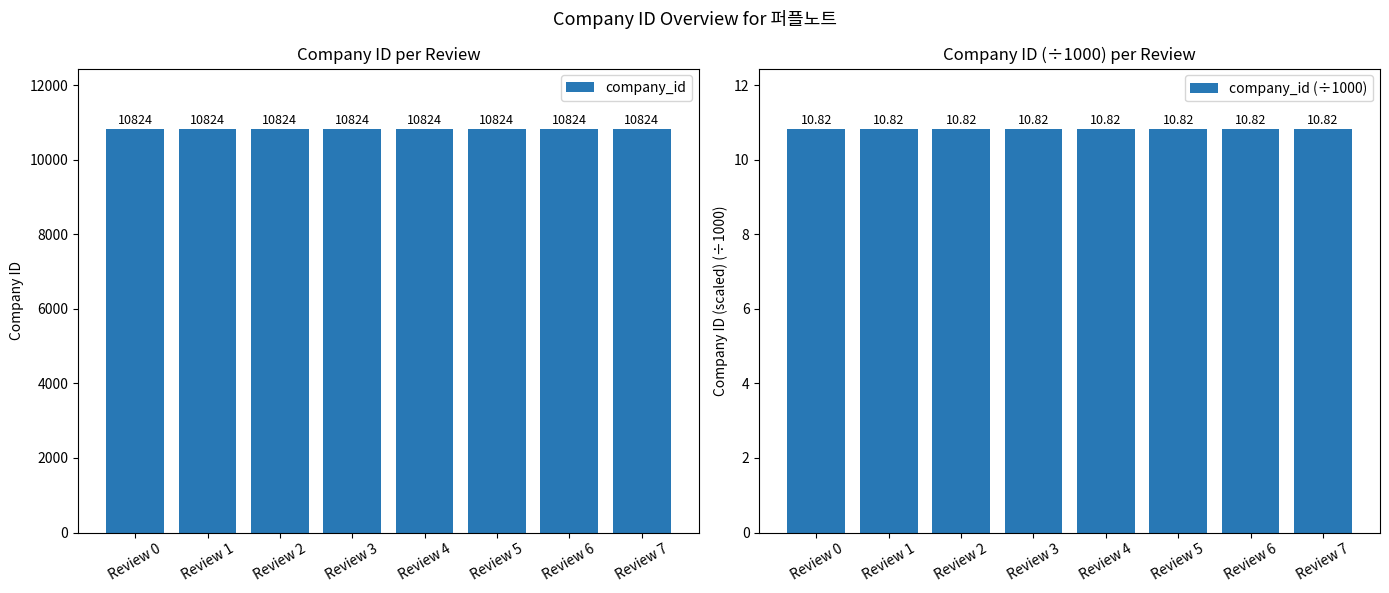

What is the sum of the company_id values at Review 3 and Review 7?

21648.0